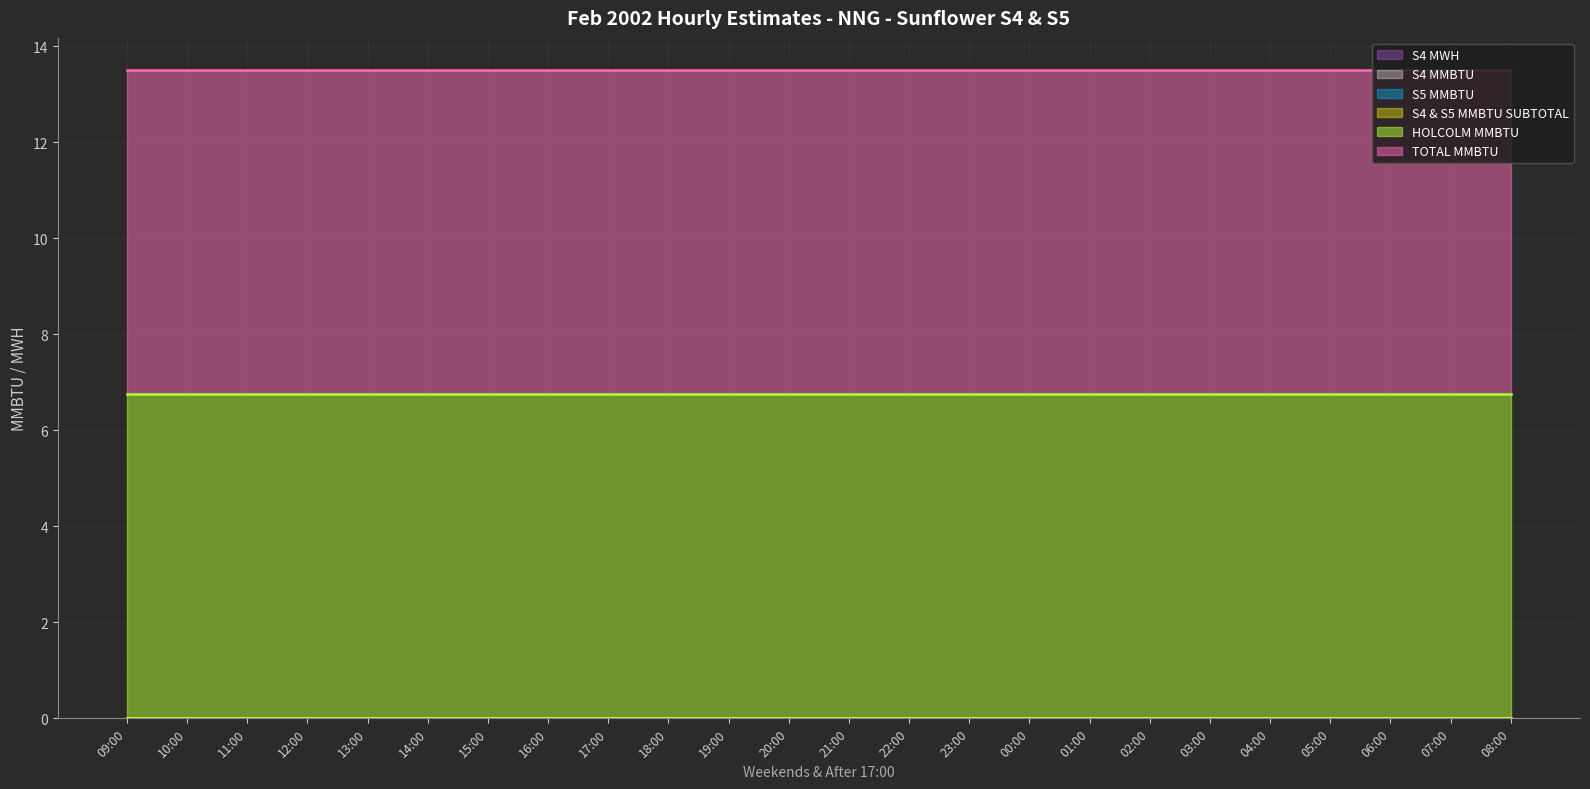

Which label corresponds to the largest value in the chart?

09:00